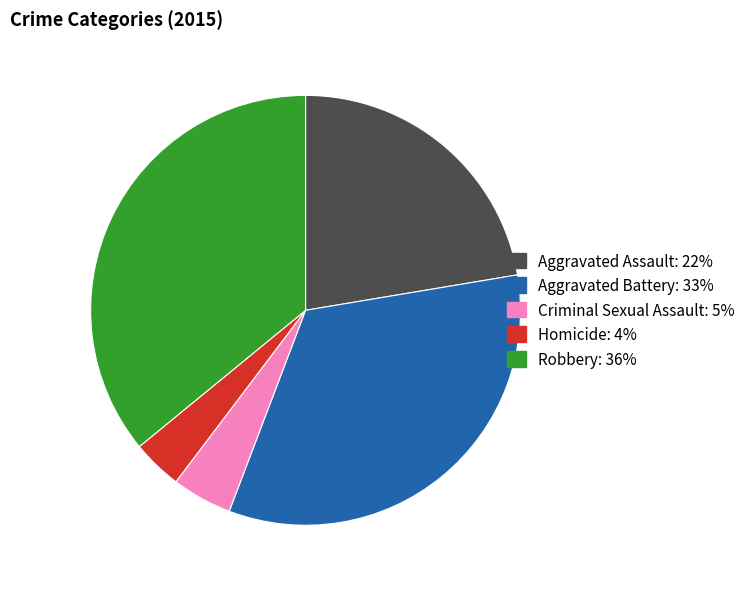

Is it true that Robbery is 42% of the pie?

False